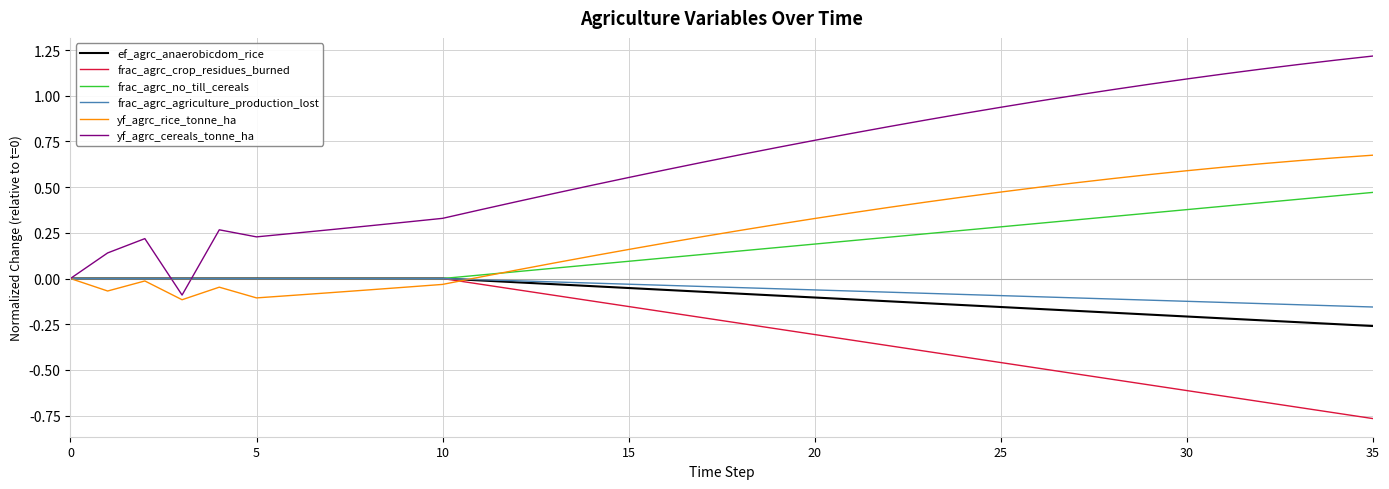

How many series are shown in this chart?

6